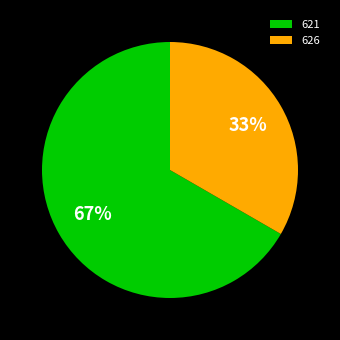

How many segments does this pie chart have?

2